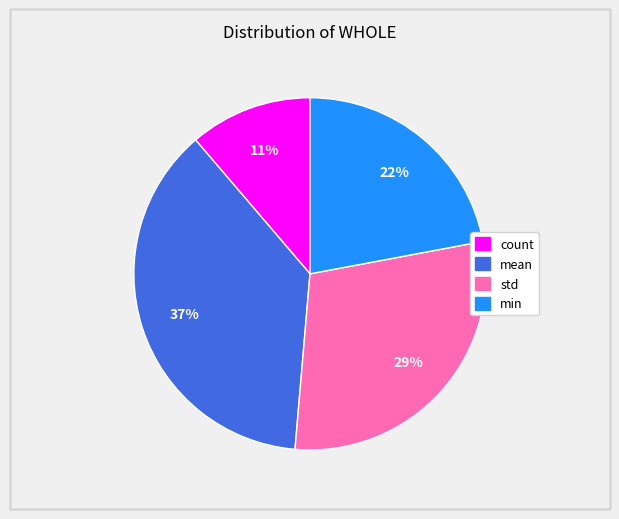

To the nearest percent, what is the average slice percentage?

25%